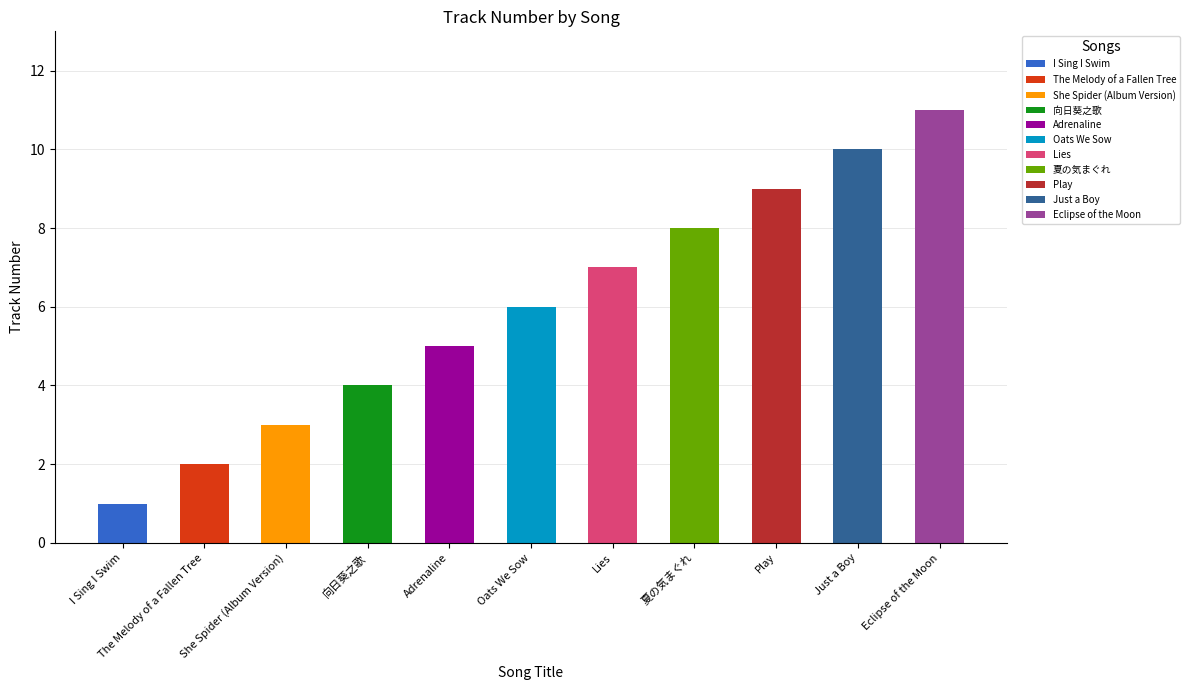

Between Adrenaline and Play, which is larger?

Play